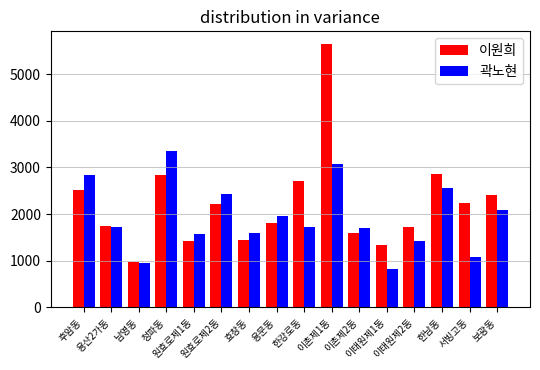

What is the average value of the 곽노현 series?

1932